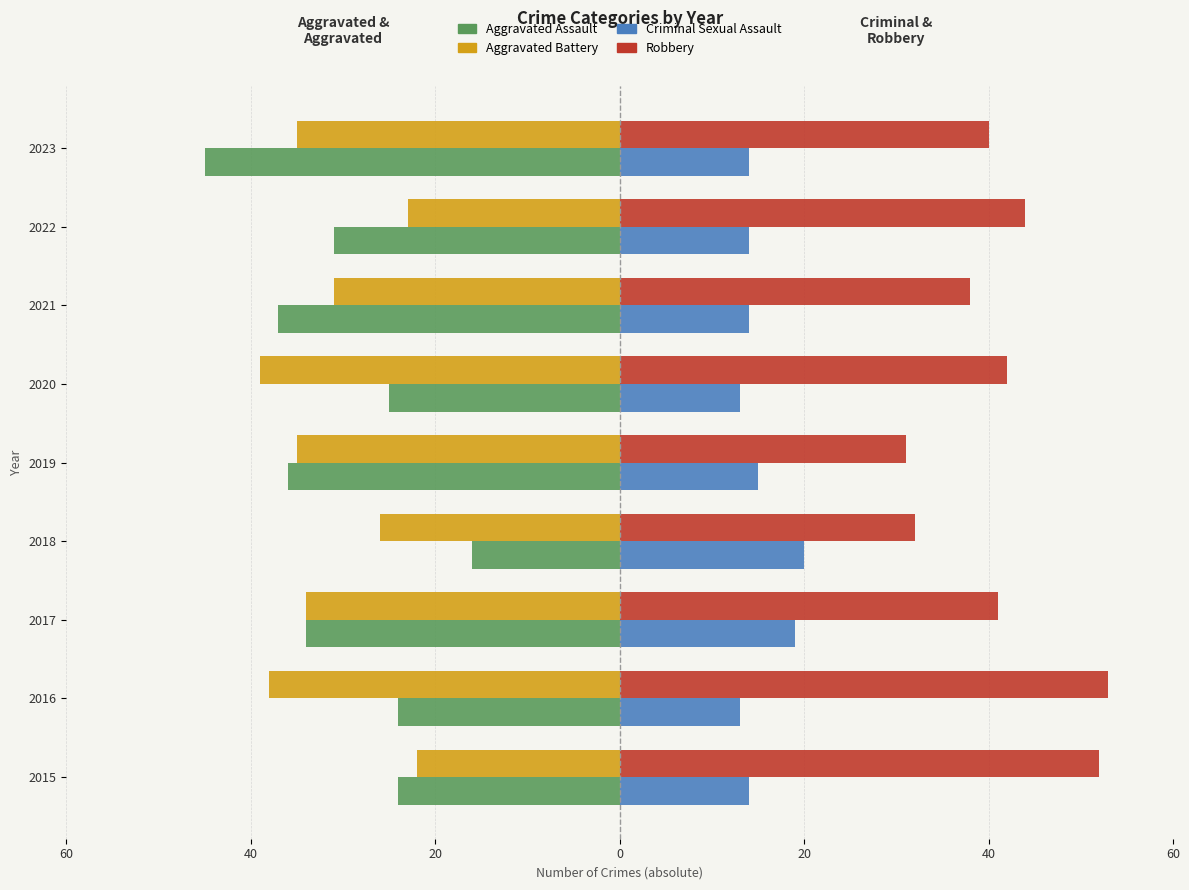

What are all the series names shown in the legend?

Aggravated Assault, Aggravated Battery, Criminal Sexual Assault, Robbery